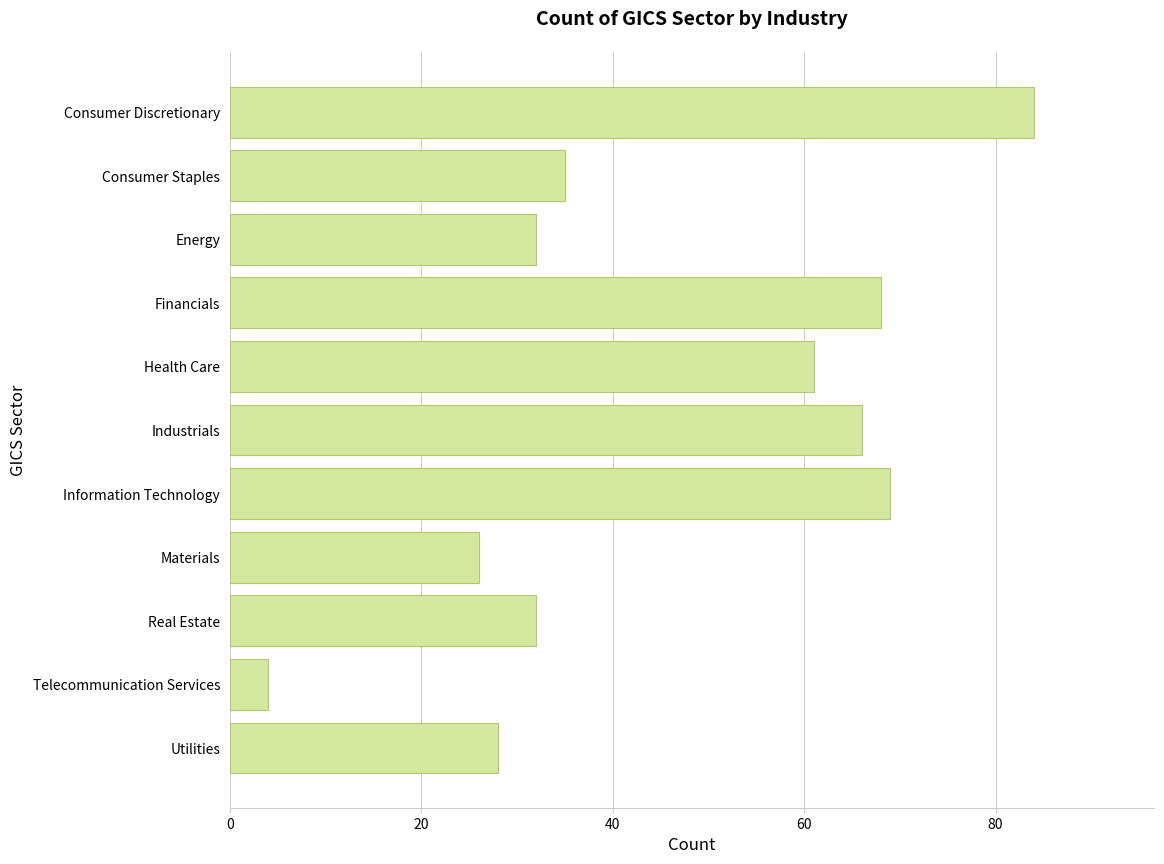

The chart shows a value of 32 at Real Estate. True or false?

True